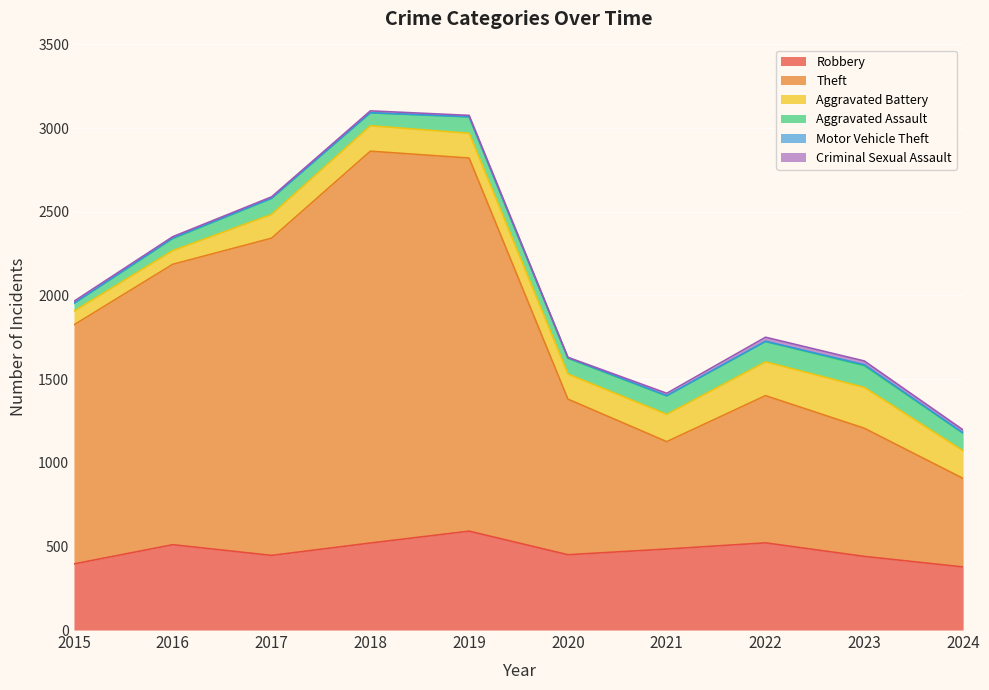

What is the difference between the Theft values at 2022 and 2019?

1350